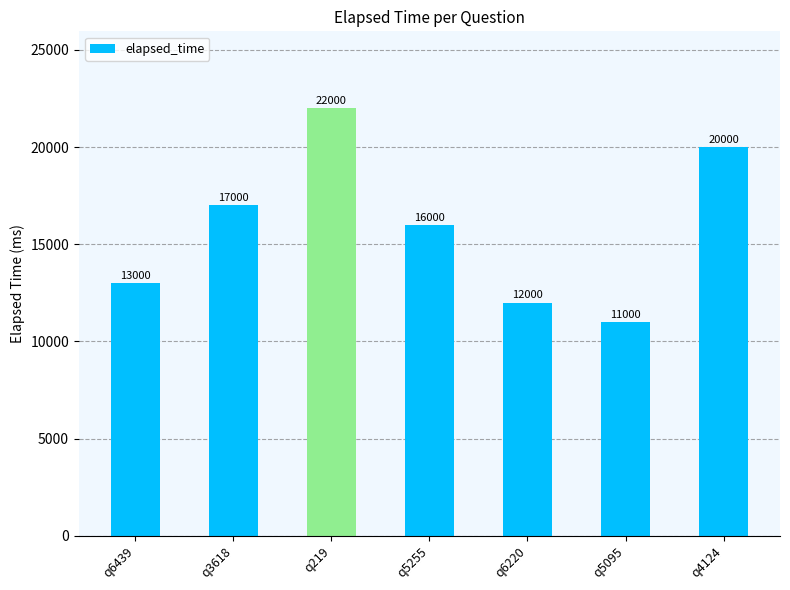

What is the value of the 7th bar from the left?

20000